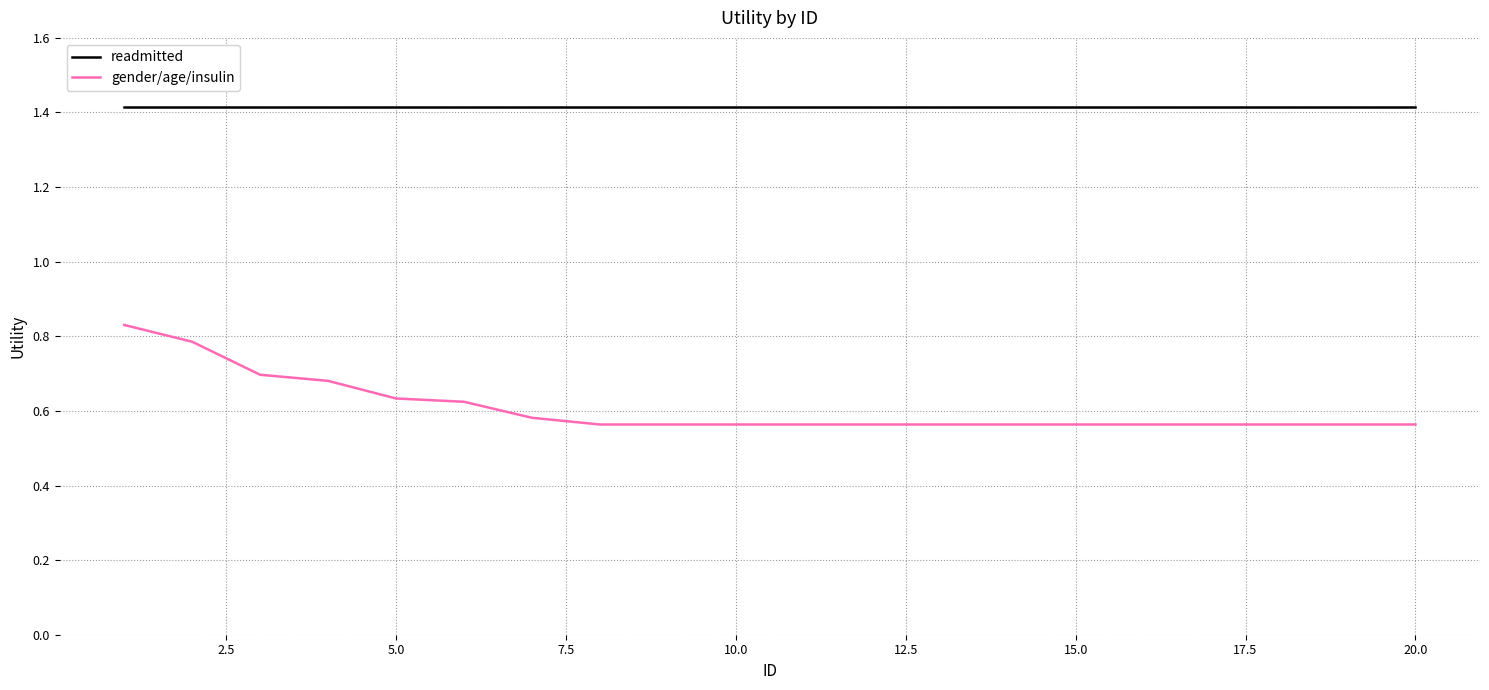

Does the chart display data point markers on the line(s)?

No